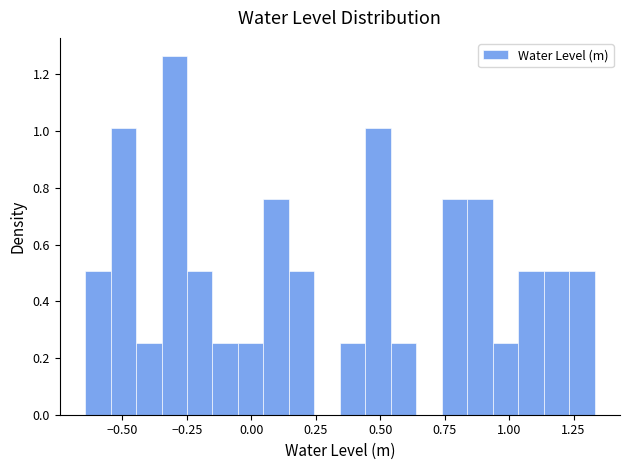

Read against the x-axis, roughly where is the centre of the tallest bar?

-0.30